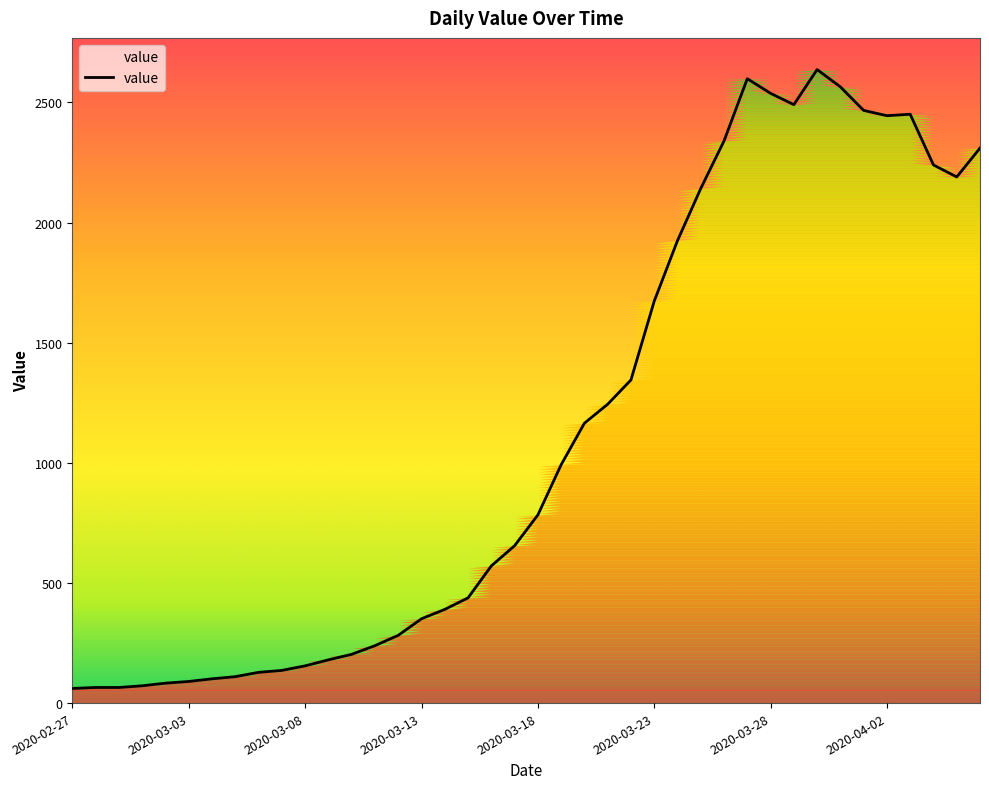

At which category does the data reach its first local peak?

2020-03-27